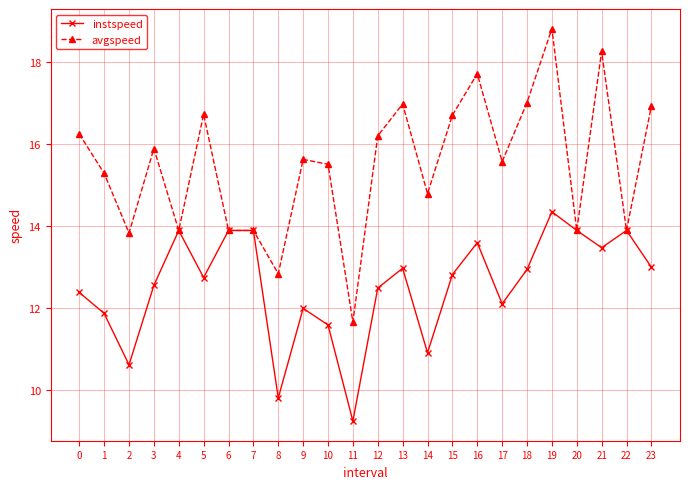

What is the value of the avgspeed point at the 24th from the left?

16.9